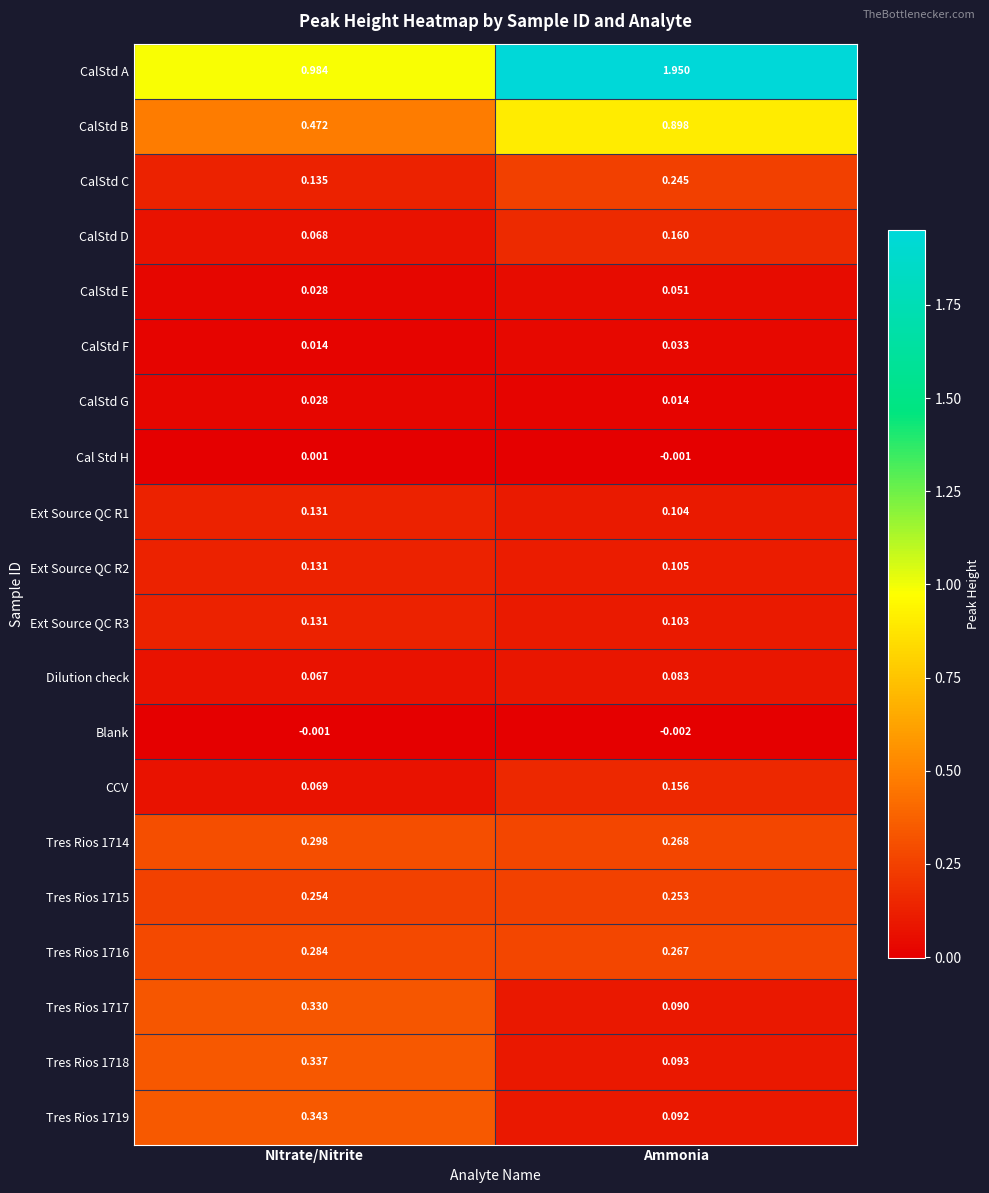

Which category has the highest value in the Tres Rios 1719 series?

NItrate/Nitrite